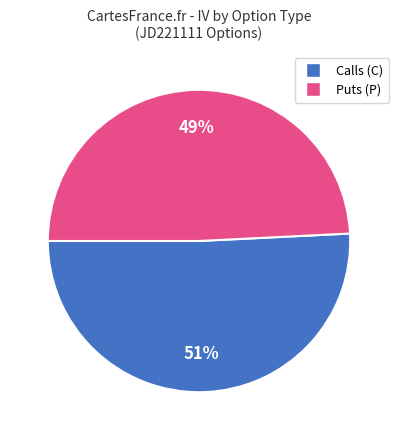

To the nearest percent, what is the difference between the largest and smallest slice percentages?

2%